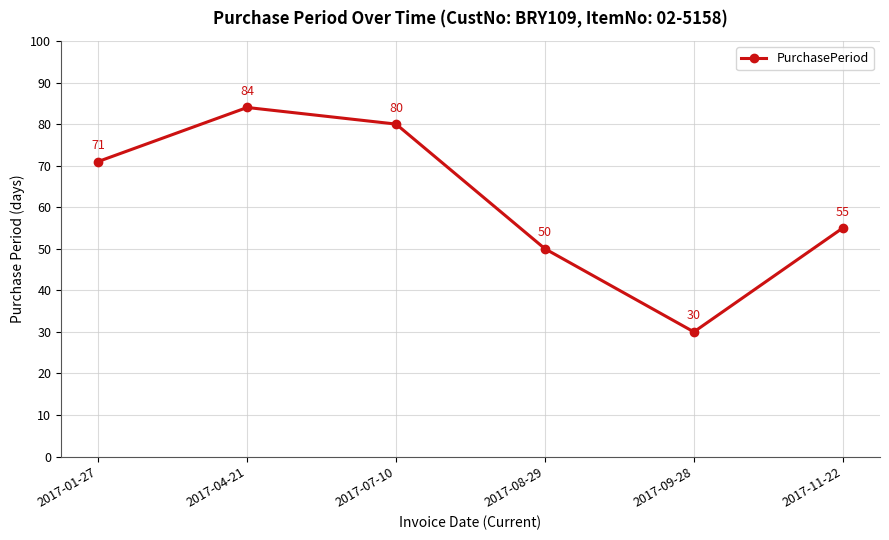

The value at 2017-09-28 is 15. True or false?

False